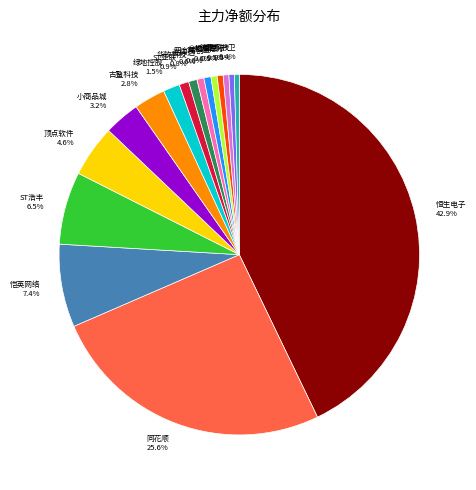

Is there any slice that represents more than half of the pie?

No